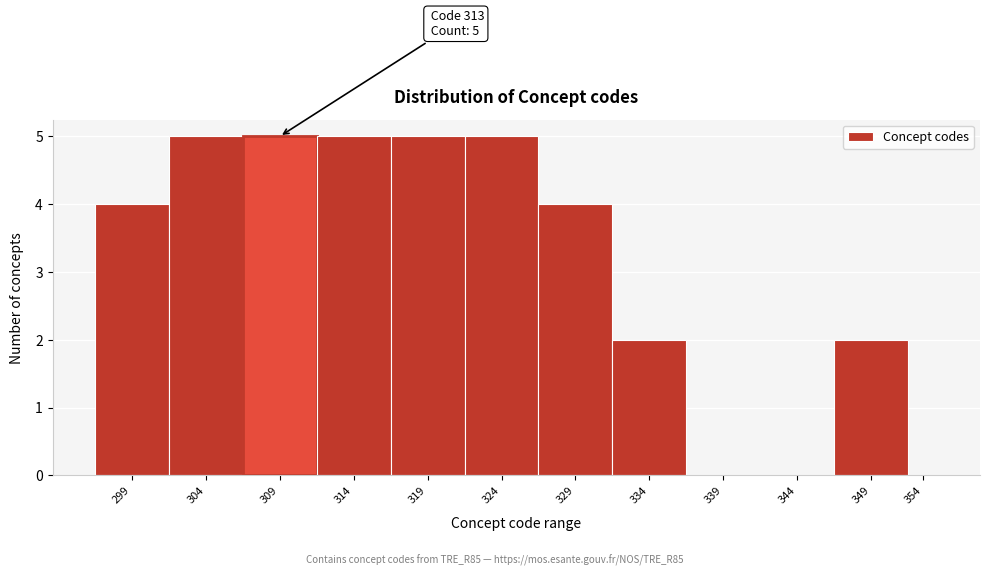

Reading right to left, extract all data points from this chart.

354=0	349=2	344=0	339=0	334=2	329=4	324=5	319=5	314=5	309=5	304=5	299=4